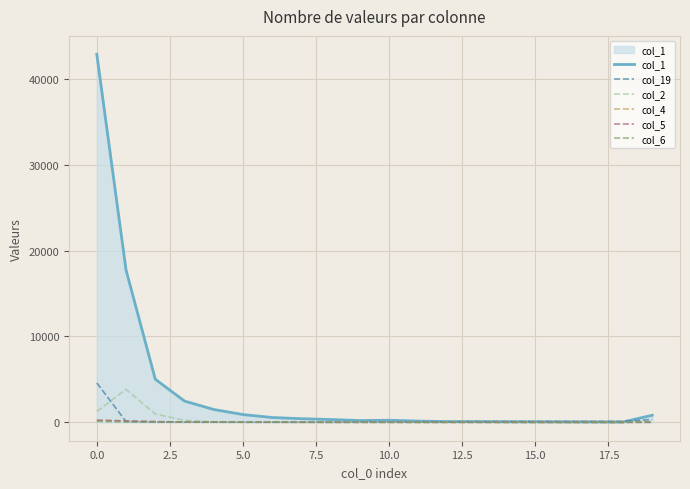

Which series has the largest range (max minus min)?

col_1